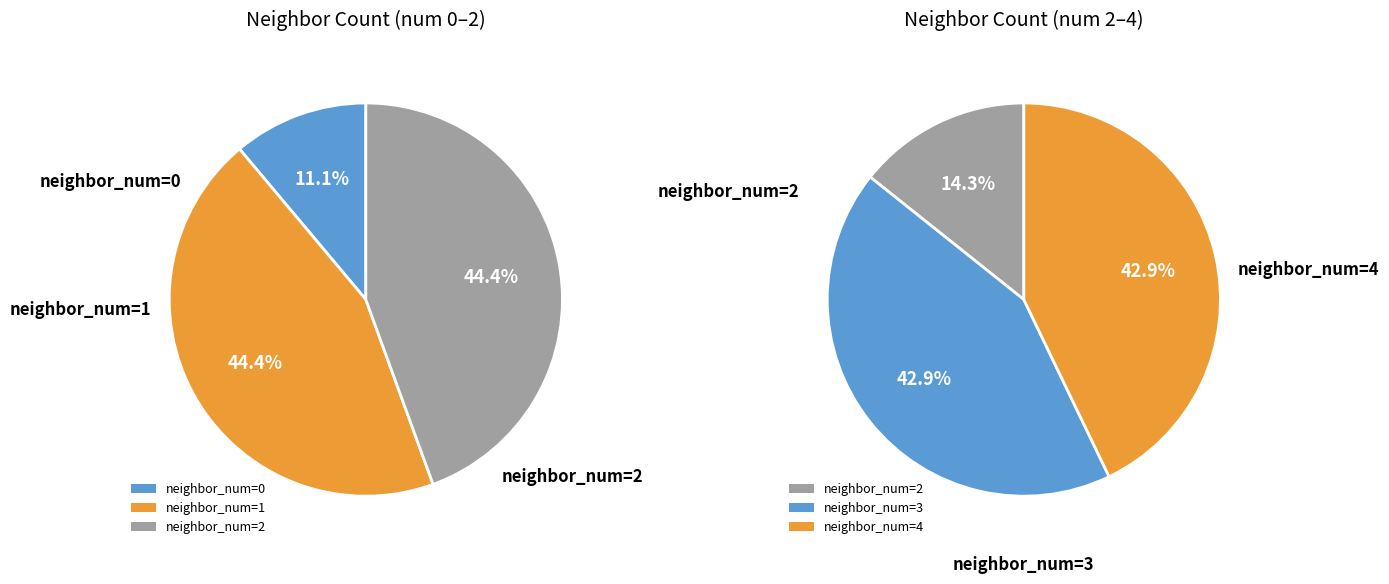

Does 3 represent more than half of the total?

No